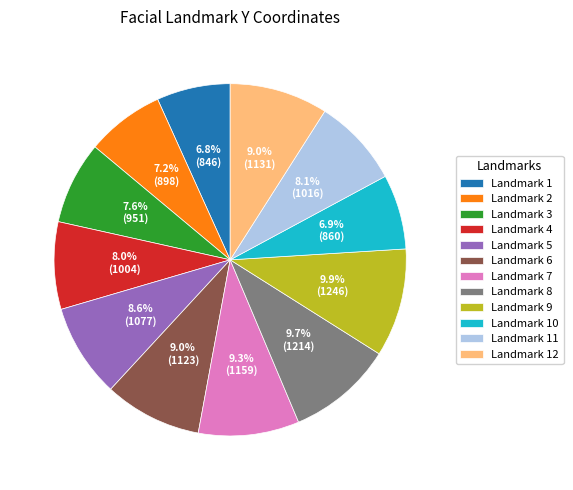

How much of the chart is everything except Landmark 3?

92.4%